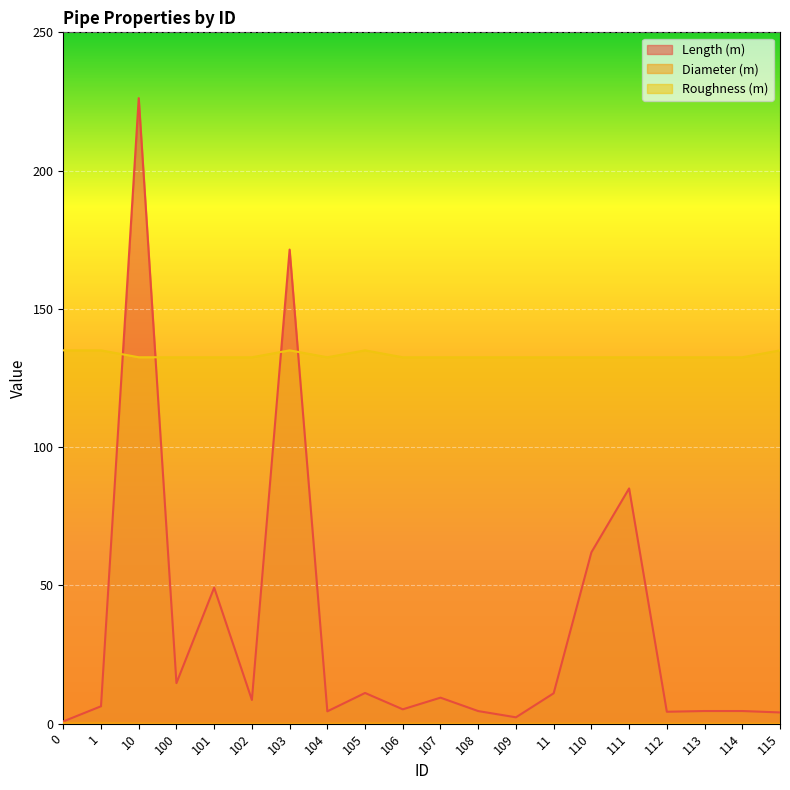

List the labels in order of Length (m) value, largest first.

10, 103, 111, 110, 101, 100, 105, 11, 107, 102, 1, 106, 113, 114, 108, 104, 112, 115, 109, 0